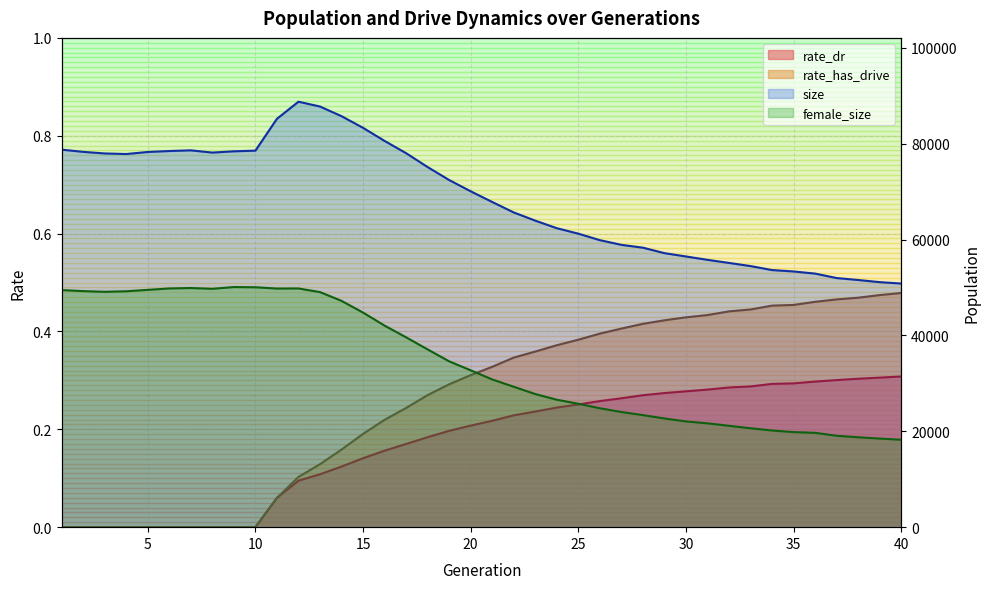

Is the value of size at 4 greater than the value of female_size at 23?

Yes